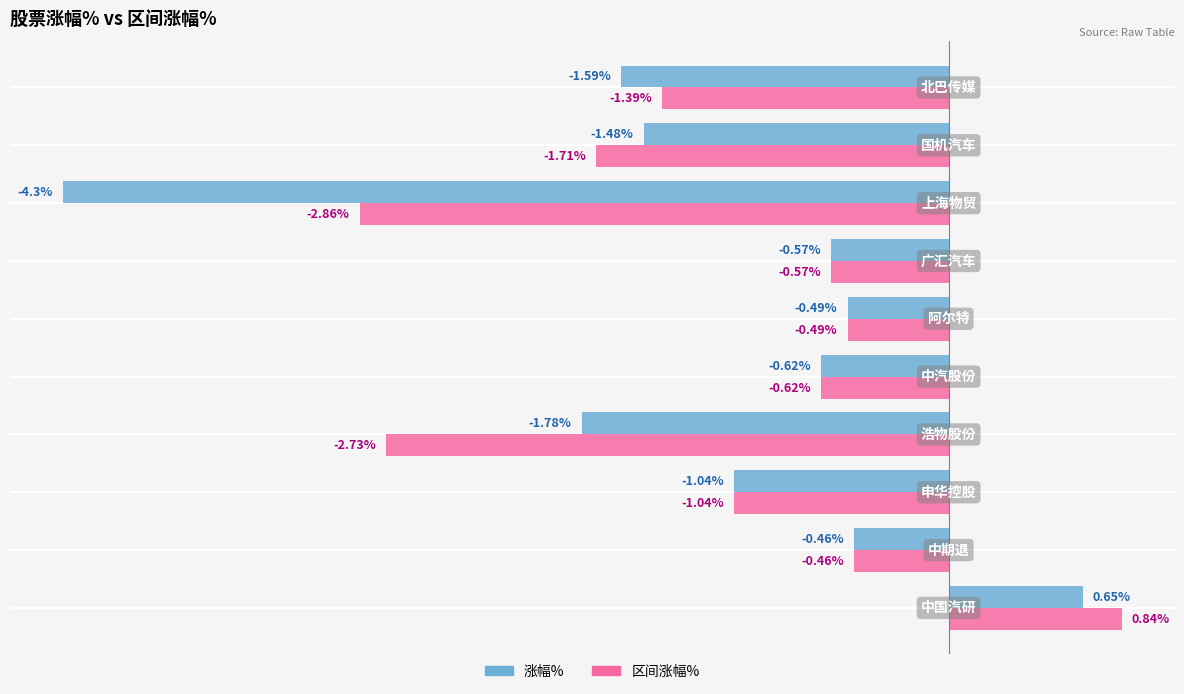

Rank the series by their maximum value, from lowest to highest.

涨幅%, 区间涨幅%